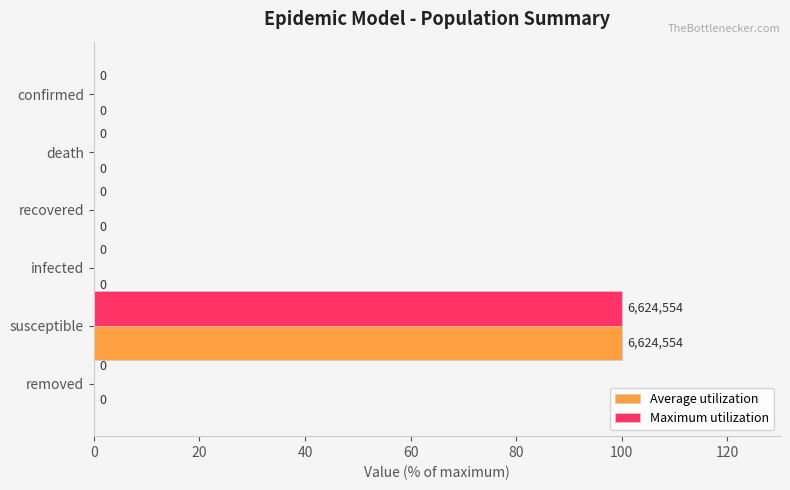

At which category is the sum across all series the highest?

susceptible